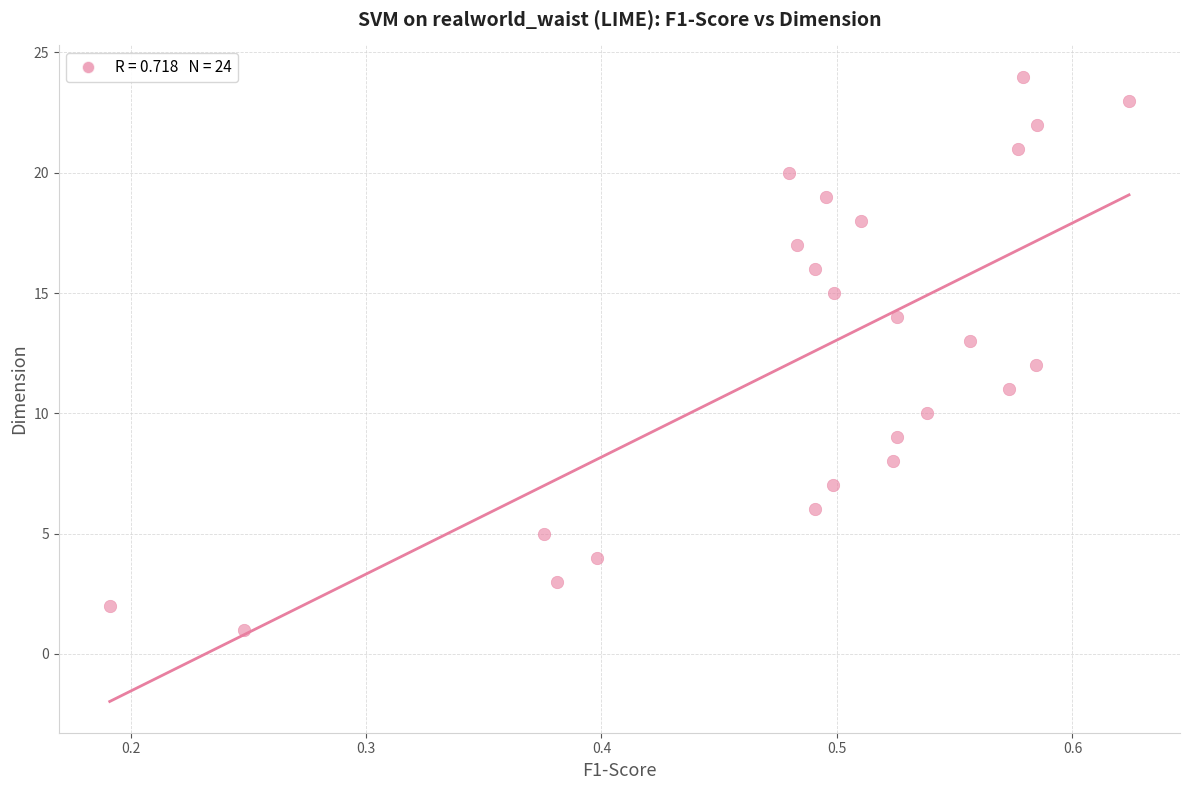

What is the range of Y values (max minus min)?

23